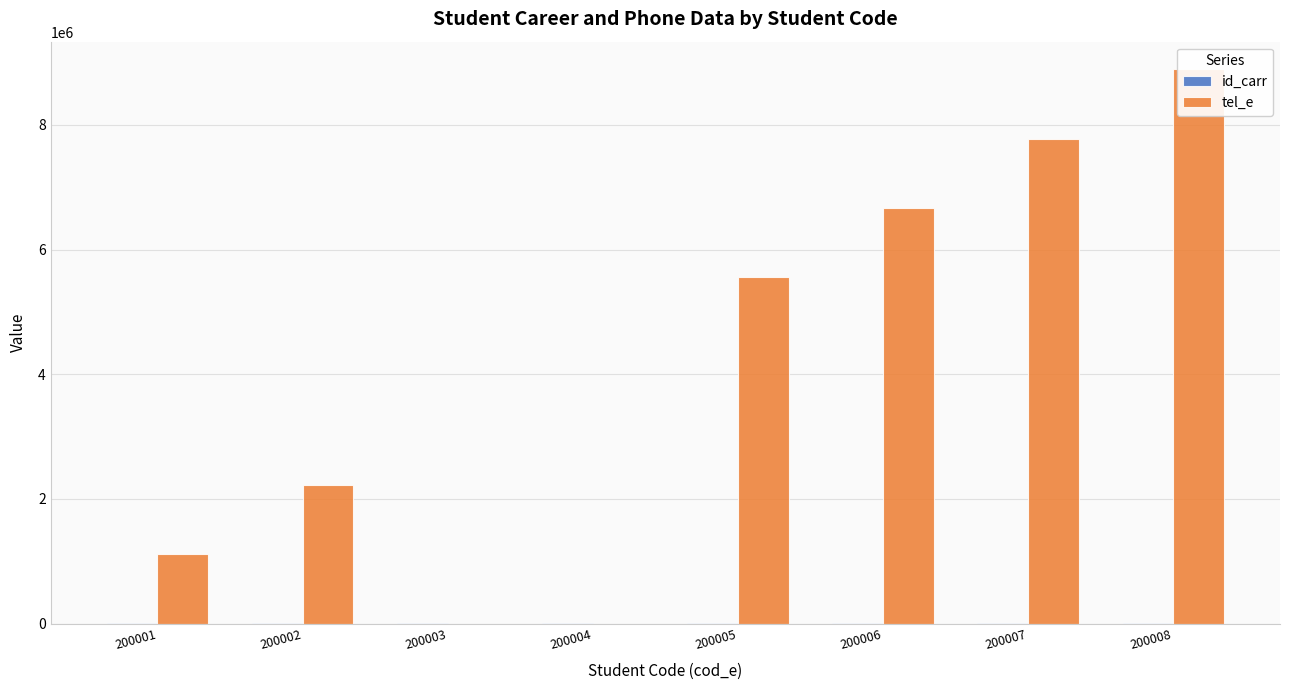

What is the total value across all series at 200008?

8898889